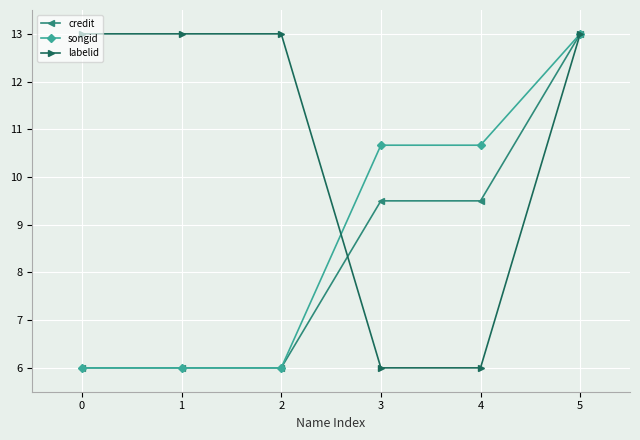

Between which two adjacent categories do songid and labelid first intersect?

2 and 3